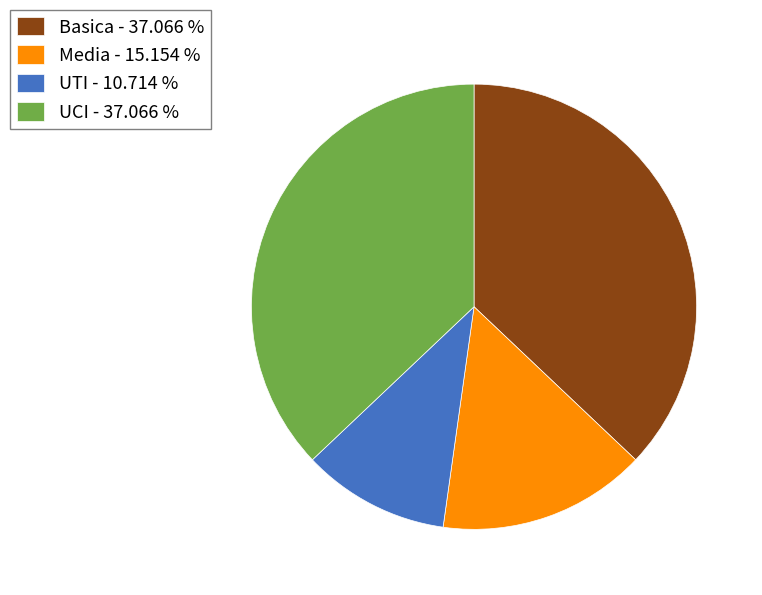

Do UTI - 10.714 % and Media - 15.154 % together represent more than half of the pie?

No